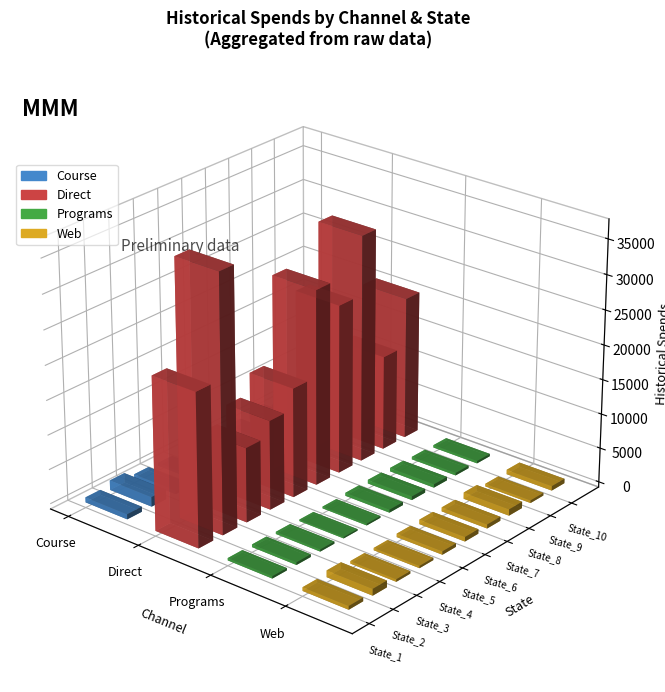

What is the sum of the values at 12 and 29?

33160.6